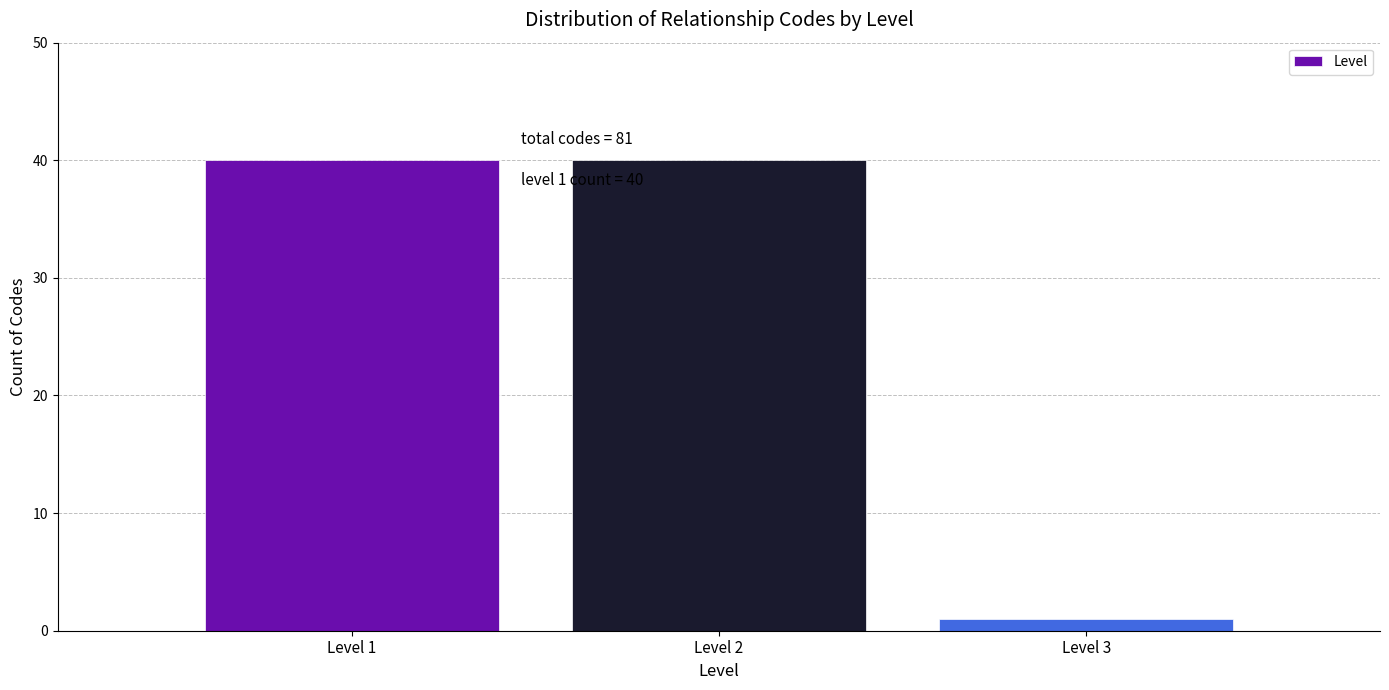

Reading right to left, transcribe all the data shown in this chart.

1	40	40